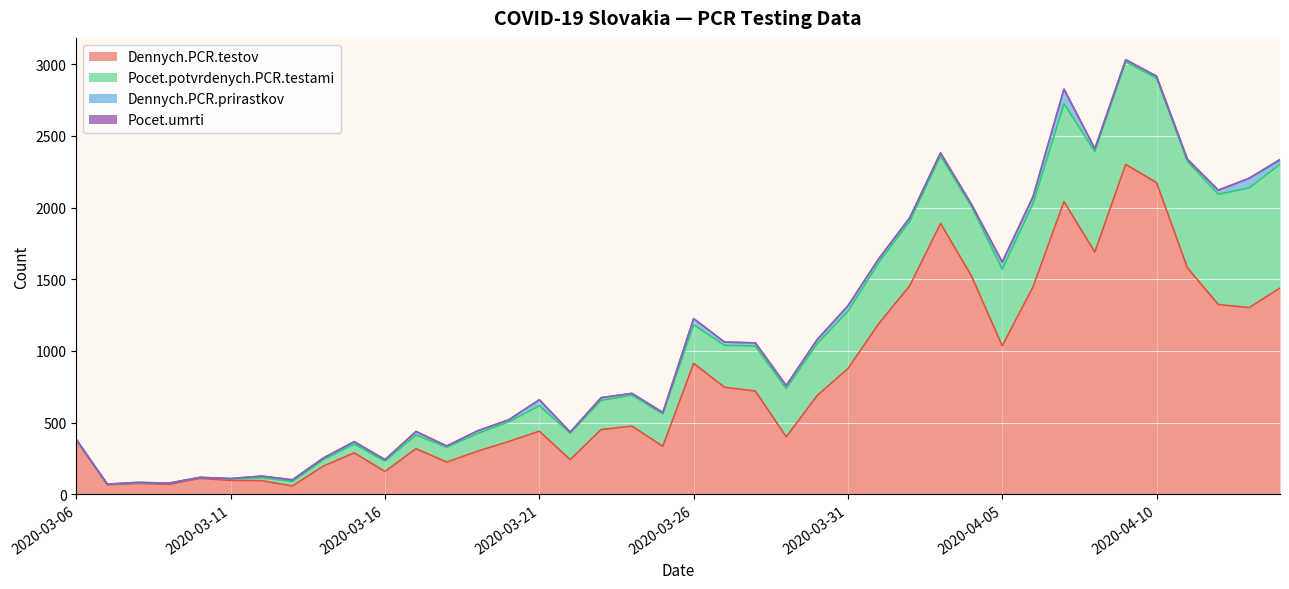

Which series has the largest total across all categories?

Dennych.PCR.testov